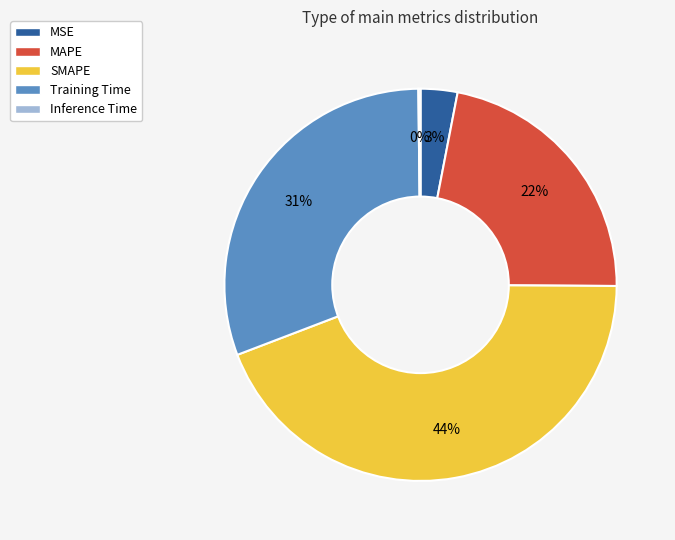

Do Training Time and SMAPE together represent more than half of the pie?

Yes